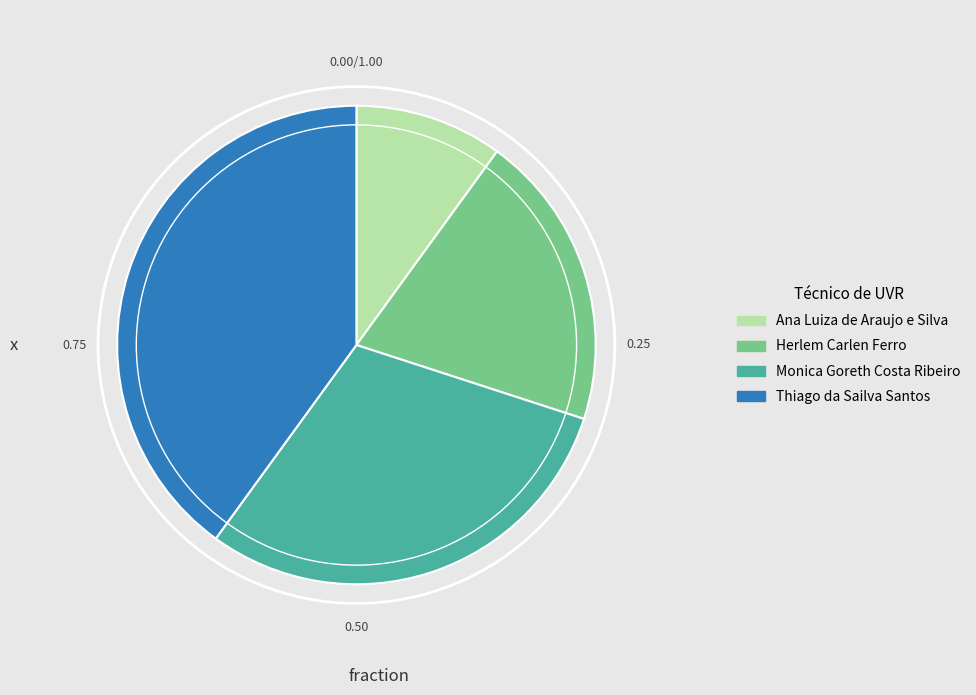

Is it true that Ana Luiza de Araujo e Silva is 24% of the pie?

False